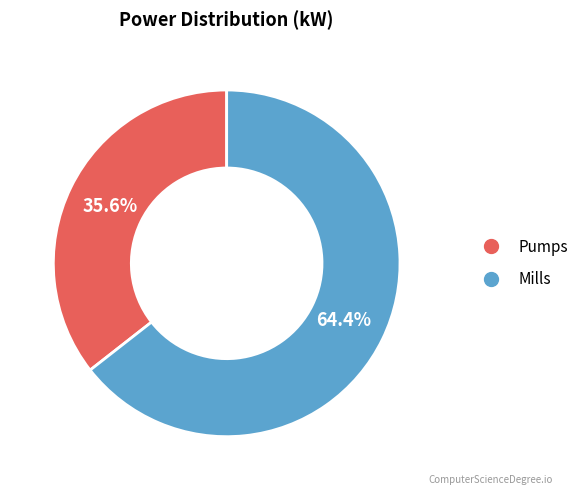

Is there any slice that represents more than half of the pie?

Yes